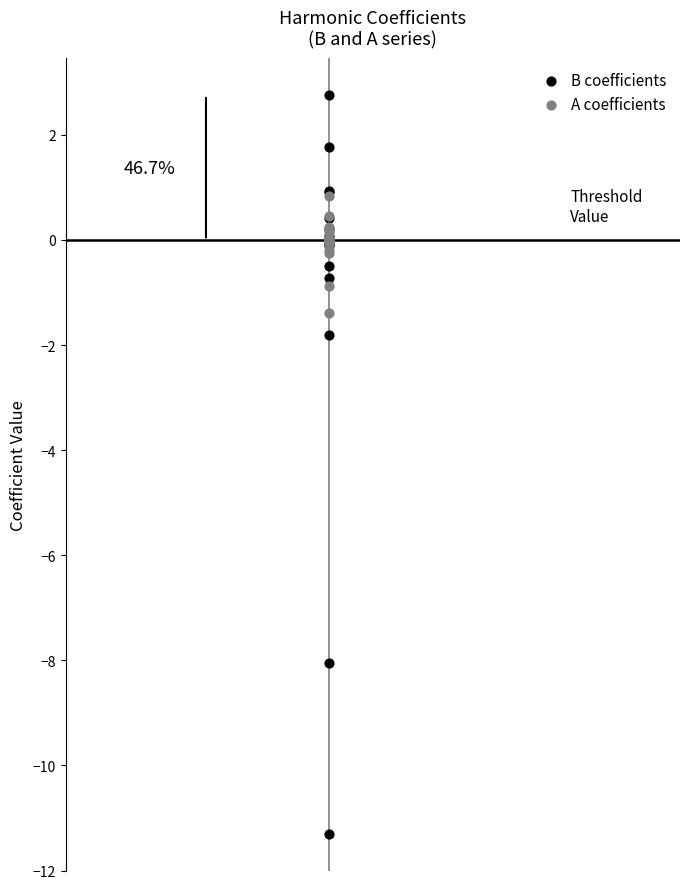

Across all series, what Y value is closest to -4?

-1.8